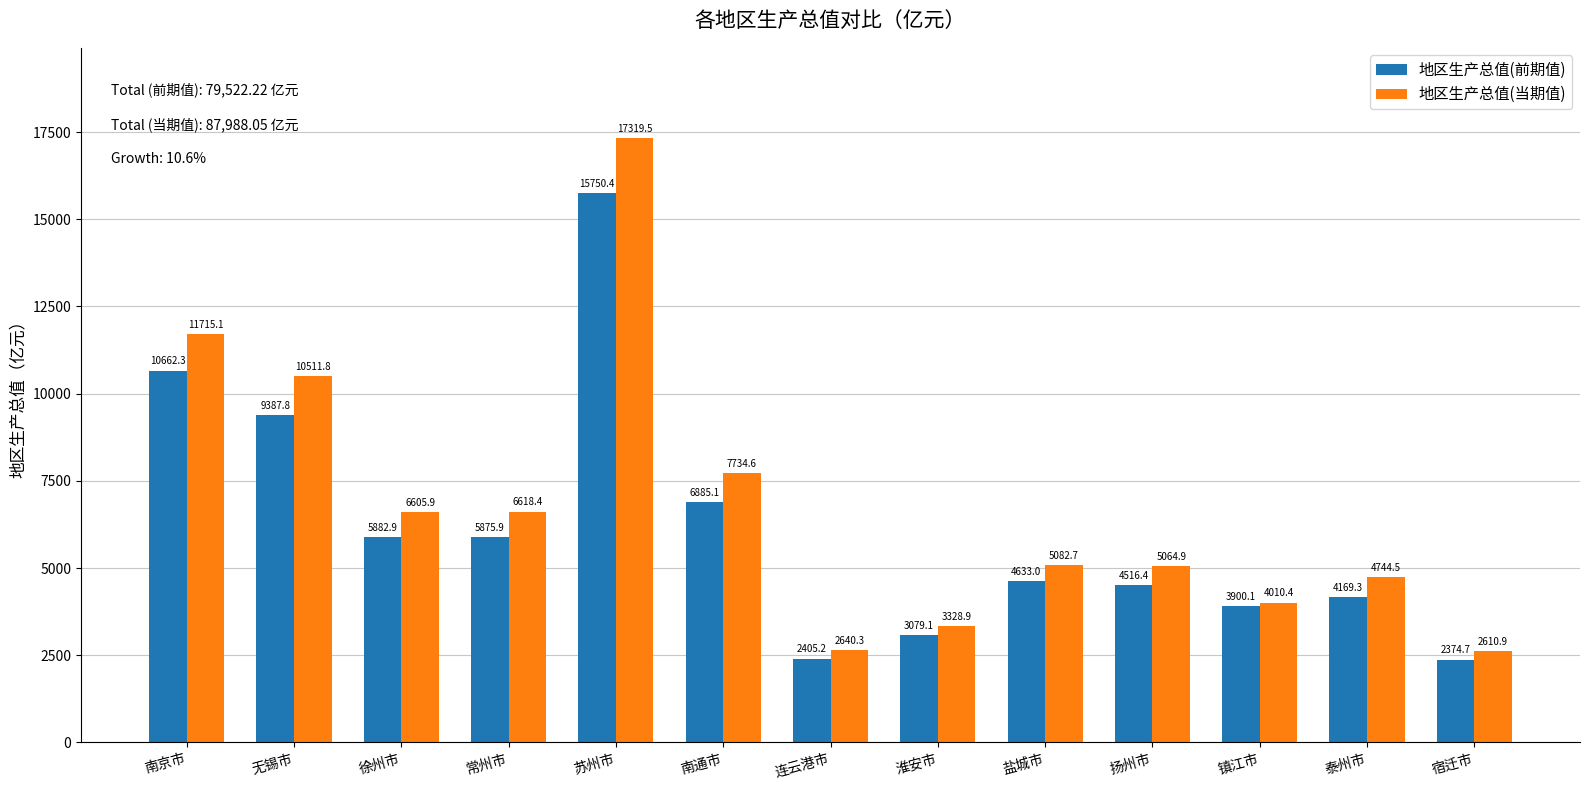

What is the approximate value of 地区生产总值(前期值) at 镇江市?

3900.1